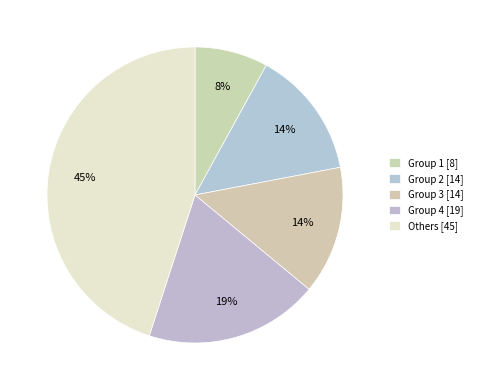

To the nearest percent, what is the difference between the largest and smallest slice percentages?

37%